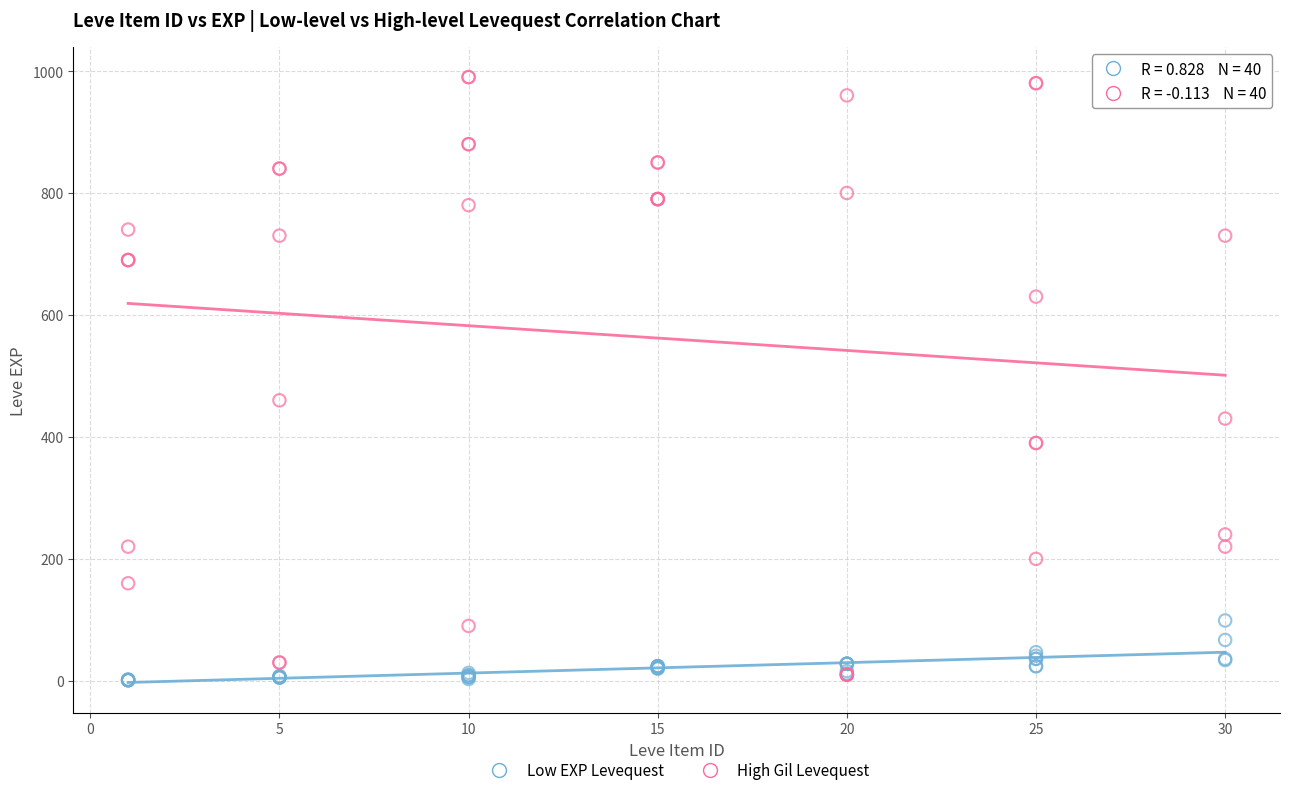

Which series reaches the minimum Y coordinate?

Low EXP Levequest